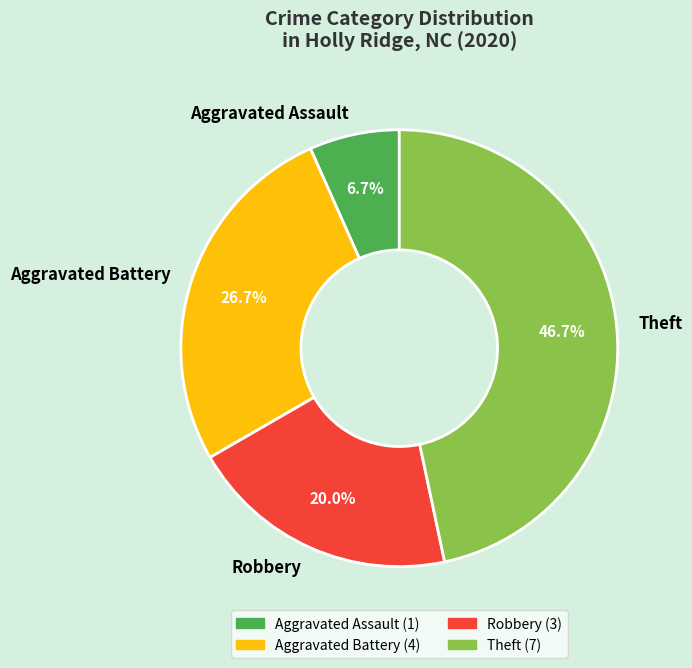

How many slices are in this pie chart?

4